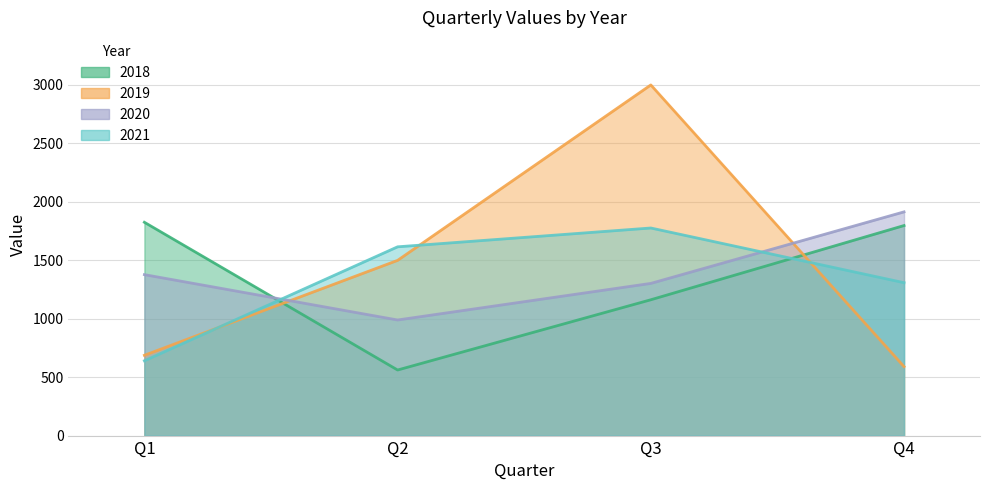

The value of 2021 at Q4 is 1308. True or false?

True